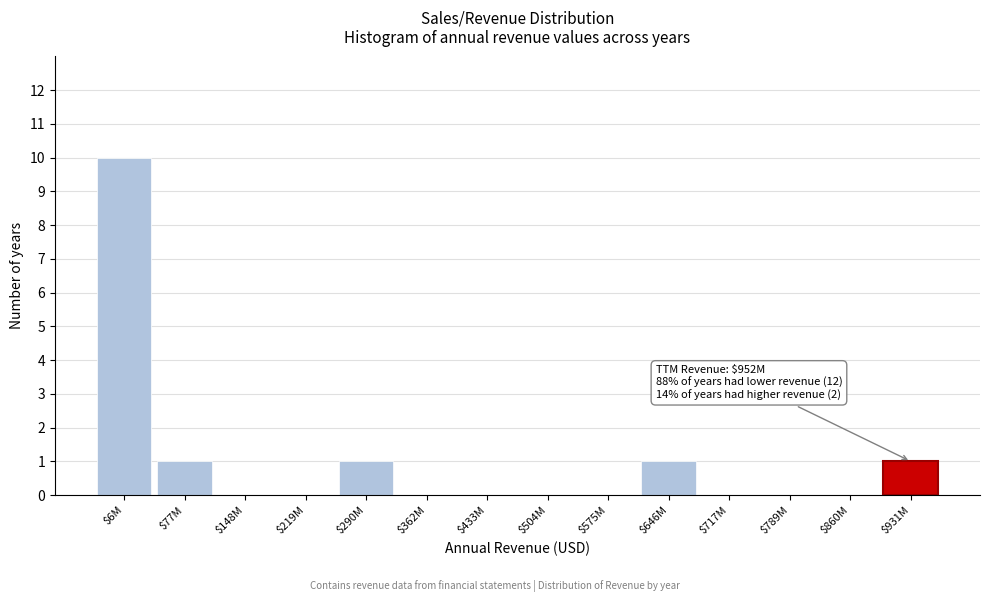

The value at $931M is 1. True or false?

True